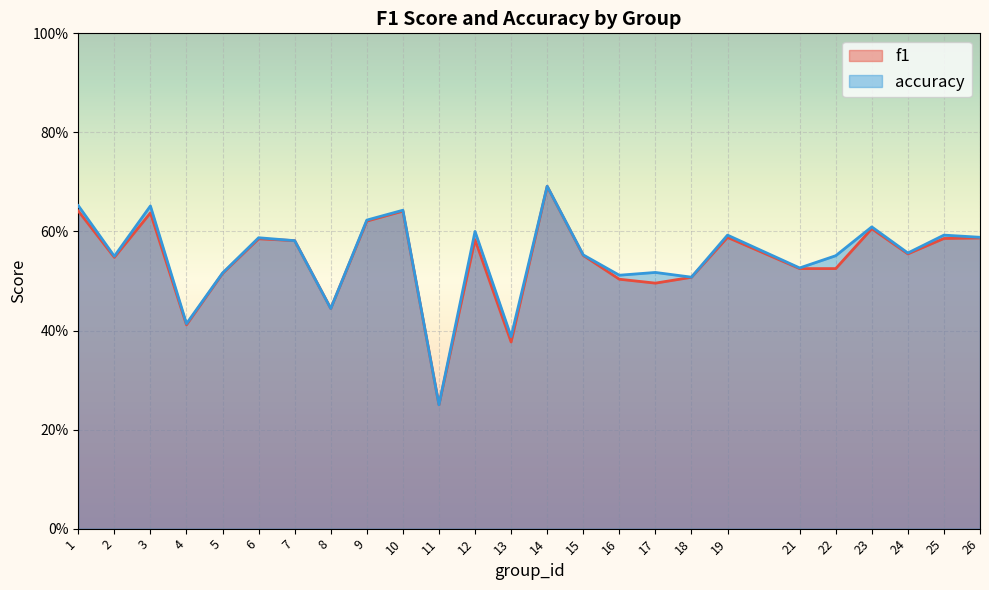

Reading left to right, list all the values displayed in this chart.

f1: 1=0.6	2=0.5	3=0.6	4=0.4	5=0.5	6=0.6	7=0.6	8=0.4	9=0.6	10=0.6	11=0.2	12=0.6	13=0.4	14=0.7	15=0.6	16=0.5	17=0.5	18=0.5	19=0.6	21=0.5	22=0.5	23=0.6	24=0.6	25=0.6	26=0.6
accuracy: 1=0.7	2=0.6	3=0.7	4=0.4	5=0.5	6=0.6	7=0.6	8=0.4	9=0.6	10=0.6	11=0.2	12=0.6	13=0.4	14=0.7	15=0.6	16=0.5	17=0.5	18=0.5	19=0.6	21=0.5	22=0.6	23=0.6	24=0.6	25=0.6	26=0.6